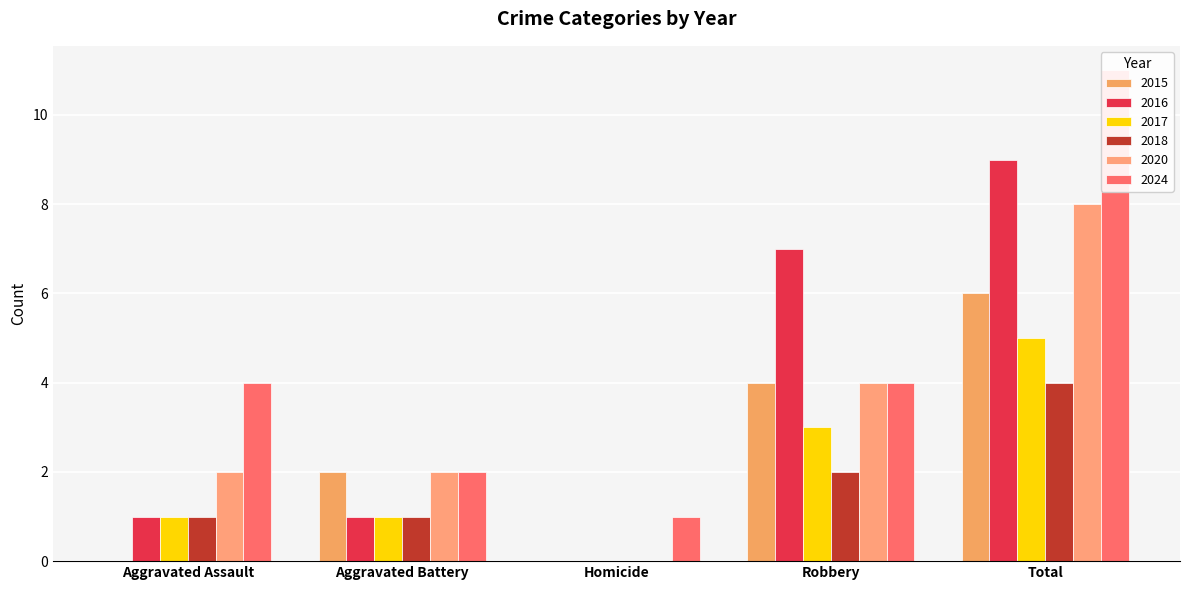

What is the label of the 5th bar from the right?

Aggravated Assault